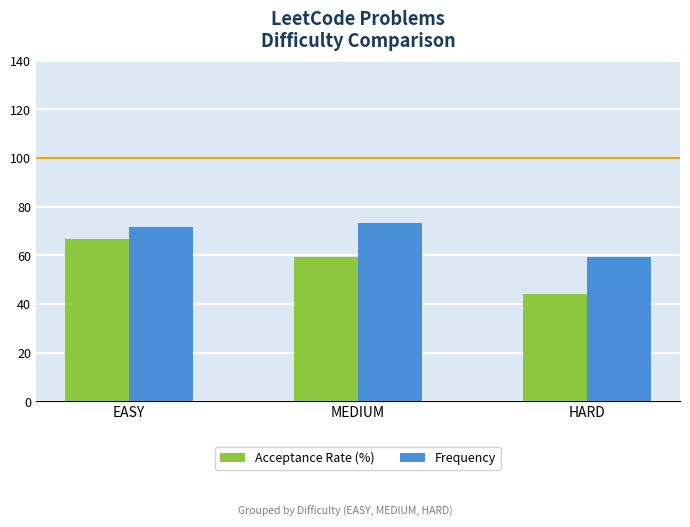

At which category is the sum across all series the highest?

EASY